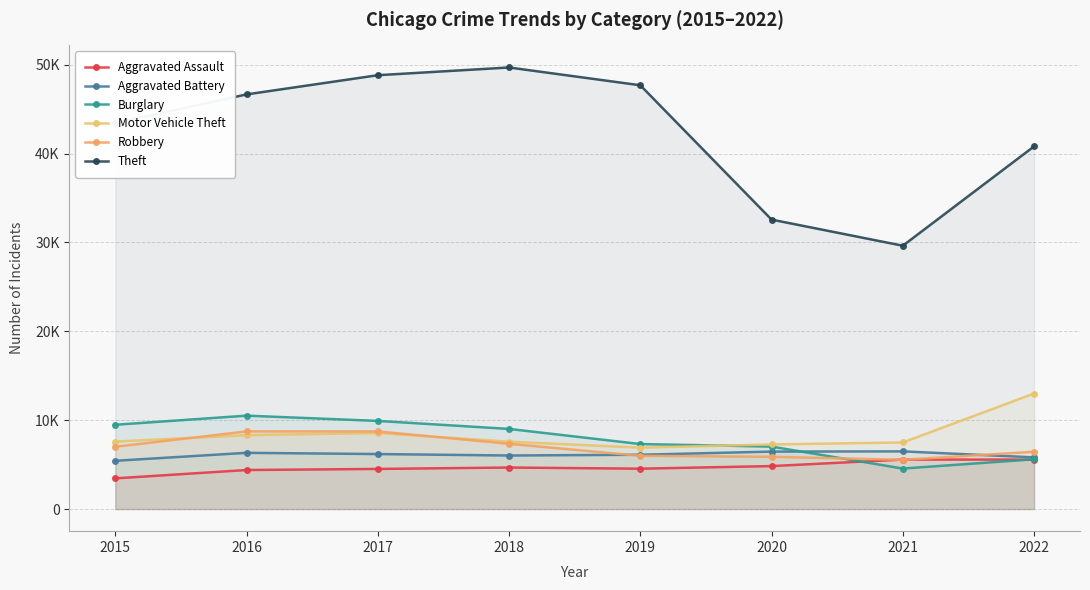

Which series has the widest spread of values?

Theft